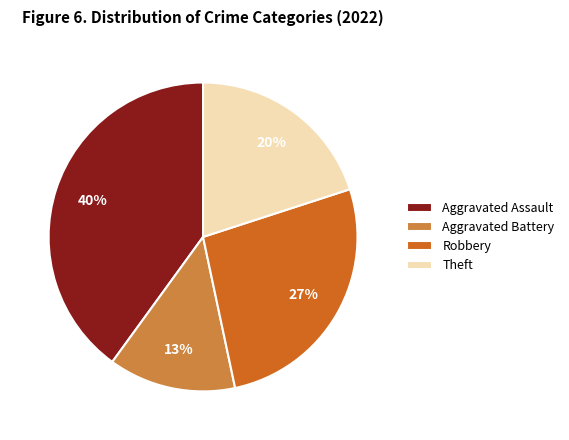

Is the sum of Robbery and Aggravated Battery greater than half?

No